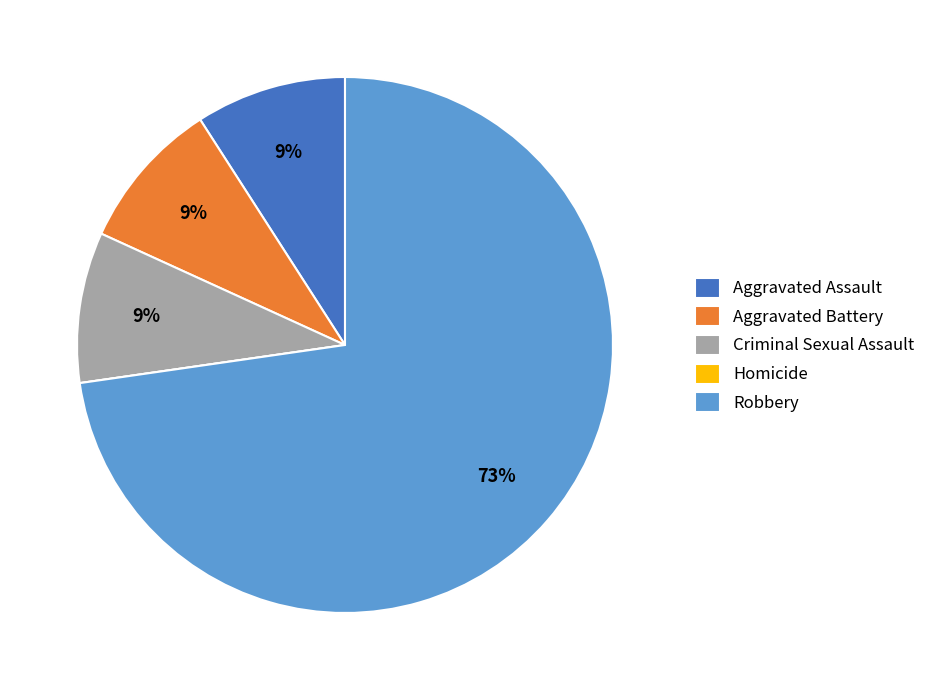

Do Criminal Sexual Assault and Aggravated Battery together represent more than half of the pie?

No